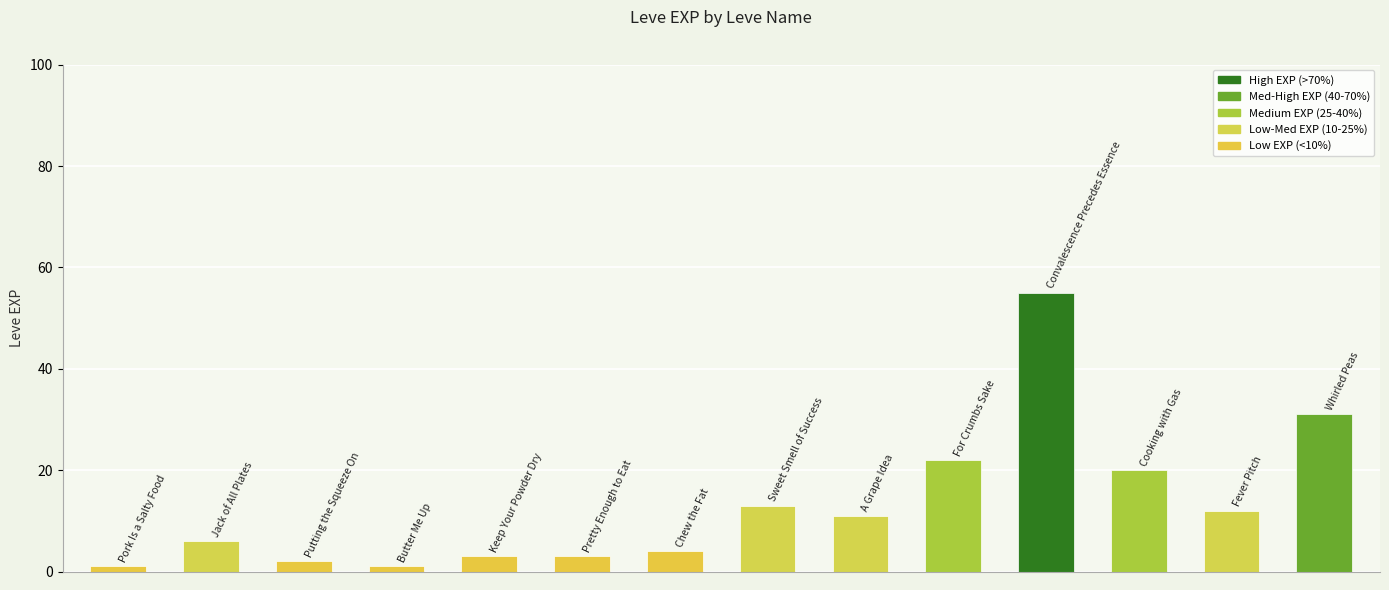

Does the chart contain any negative values?

No